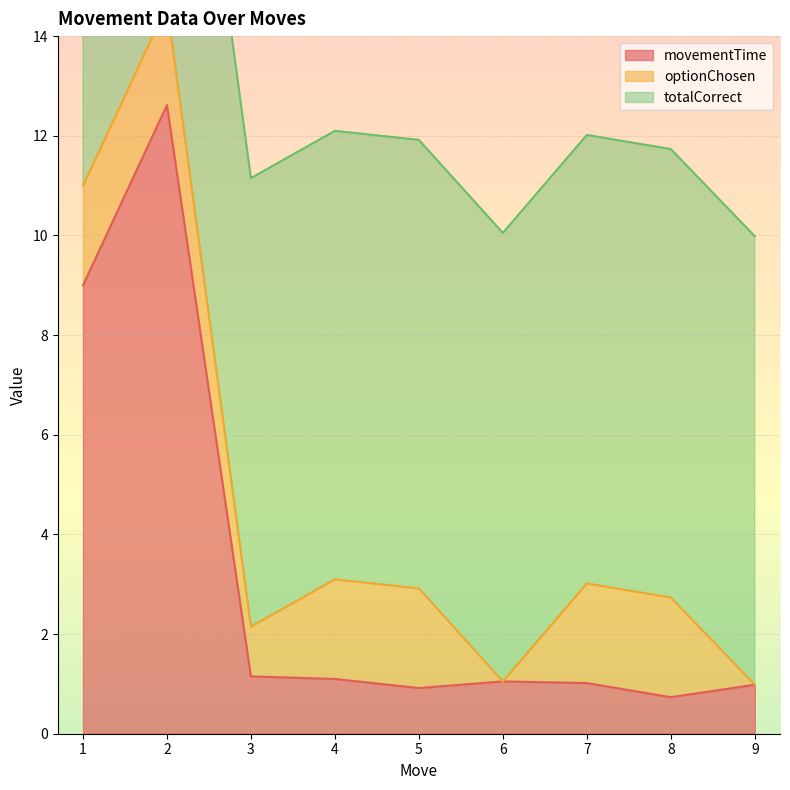

How many lines are shown in the chart?

3